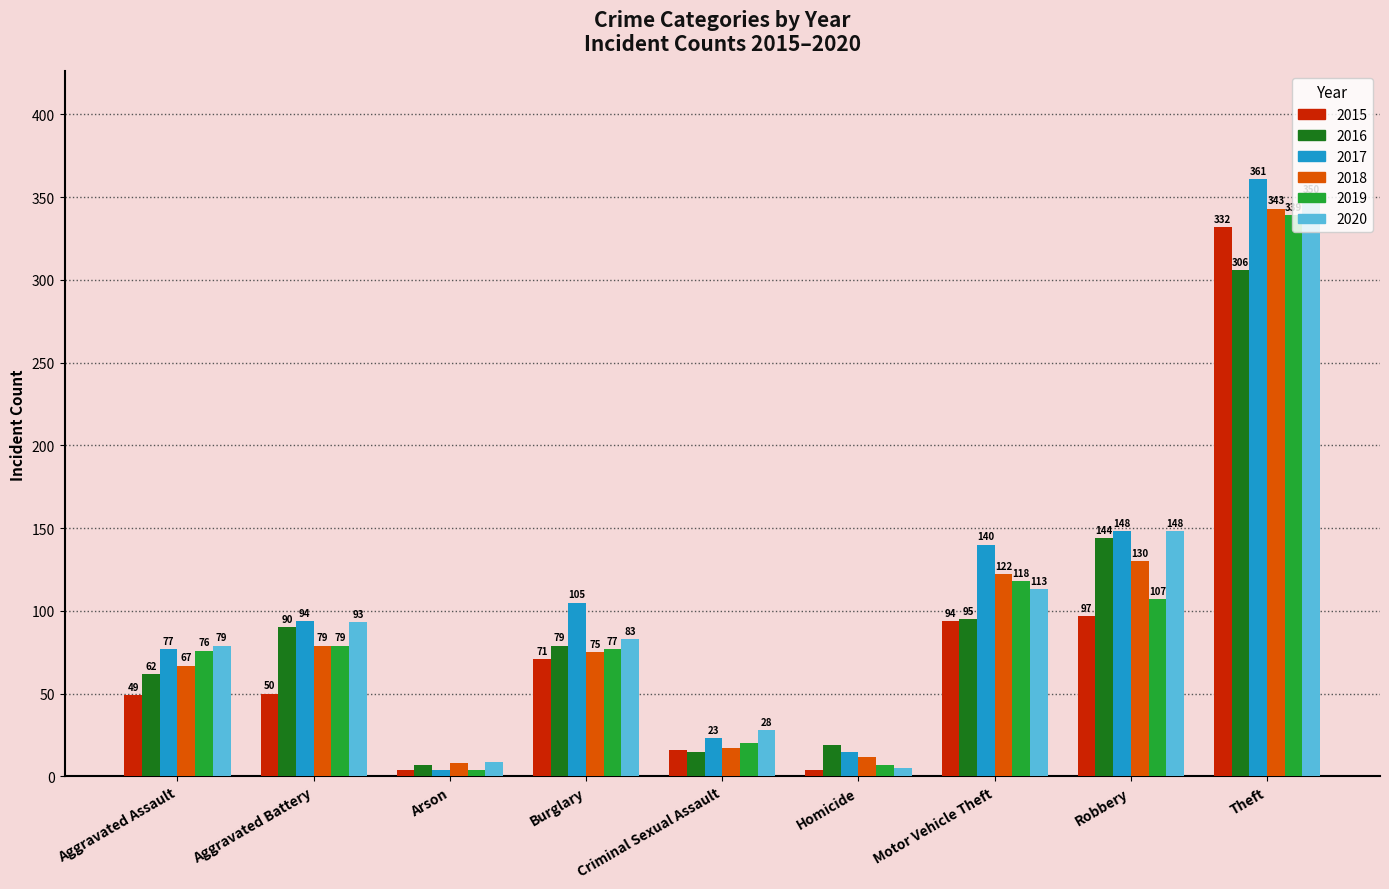

How many data points in 2016 are less than 79?

4